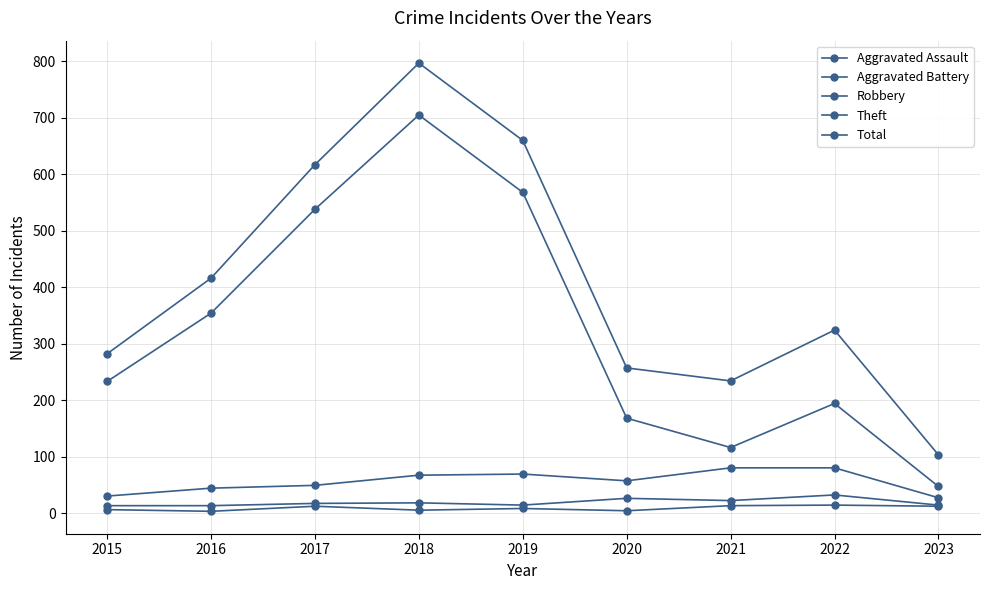

At how many categories does at least one series exceed 215?

8